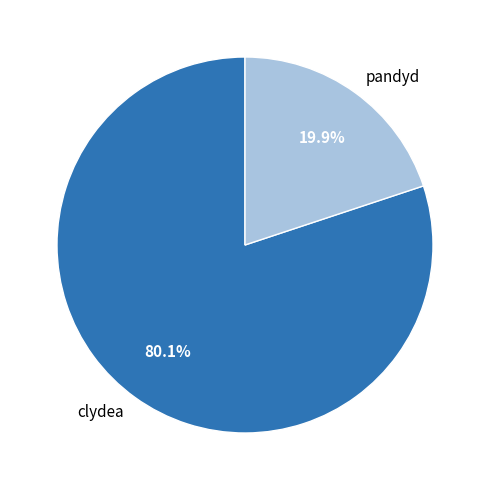

Do pandyd and clydea together represent more than half of the pie?

Yes